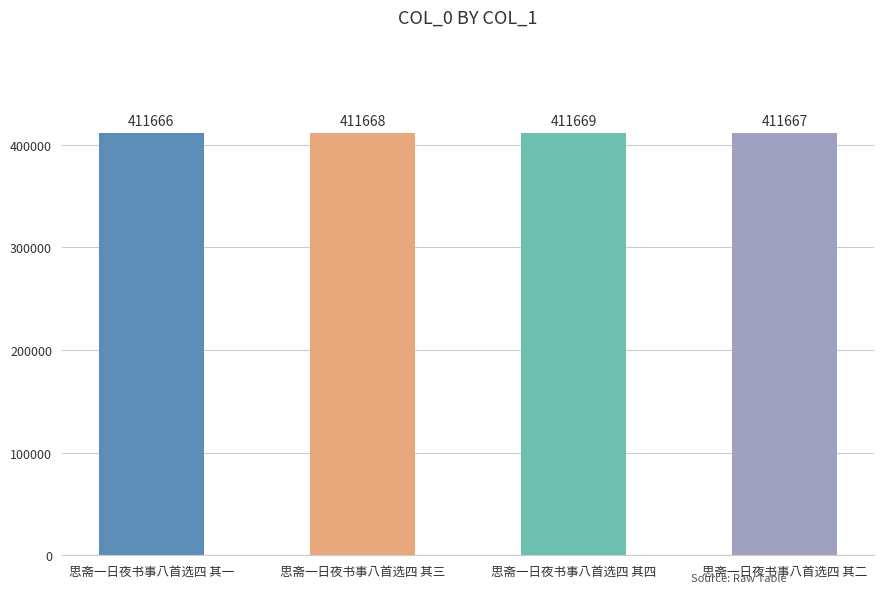

Approximately how many times larger is the value at 思斋一日夜书事八首选四 其二 compared to 思斋一日夜书事八首选四 其四?

1.0